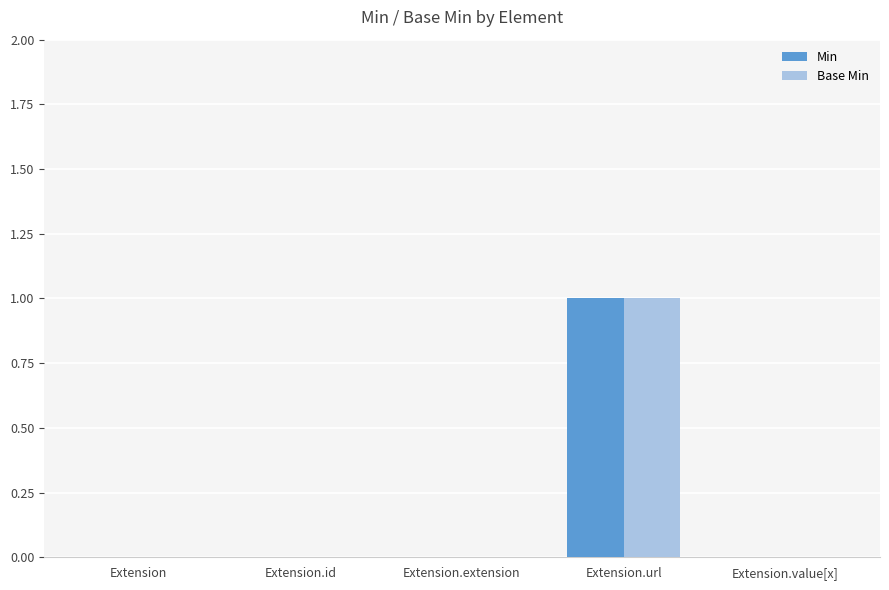

Reading left to right, transcribe all the data shown in this chart.

Min: 0	0	0	1	0
Base Min: 0	0	0	1	0